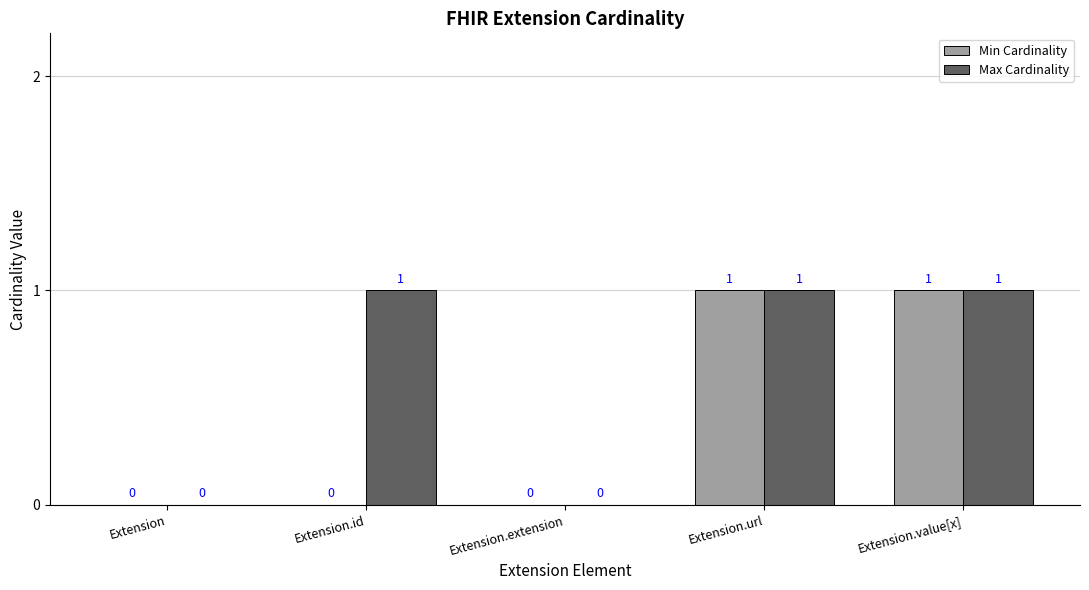

True or false: Min Cardinality has a value of 0 at Extension.id.

True